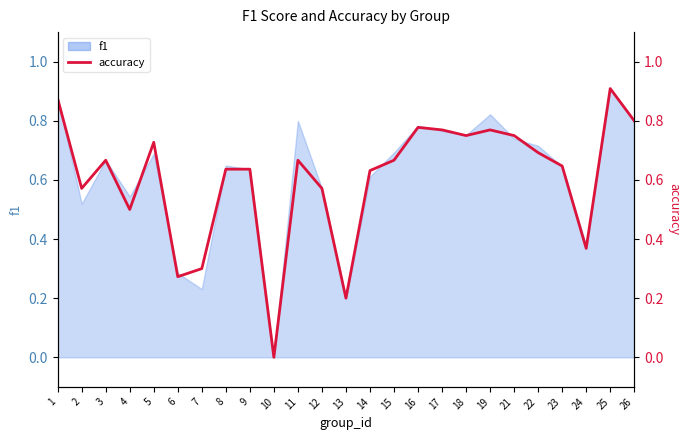

What is the average value?

0.6